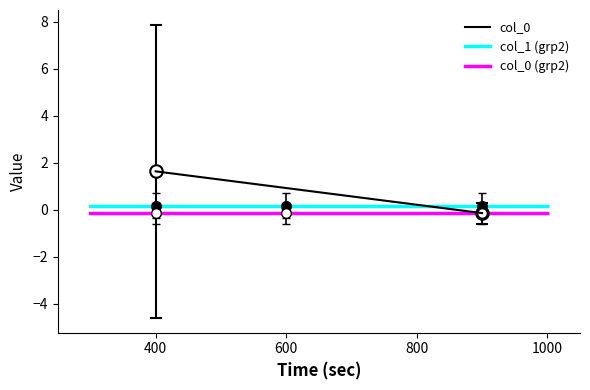

The value of col_1 (grp2) at 1000 is 0.3. True or false?

False